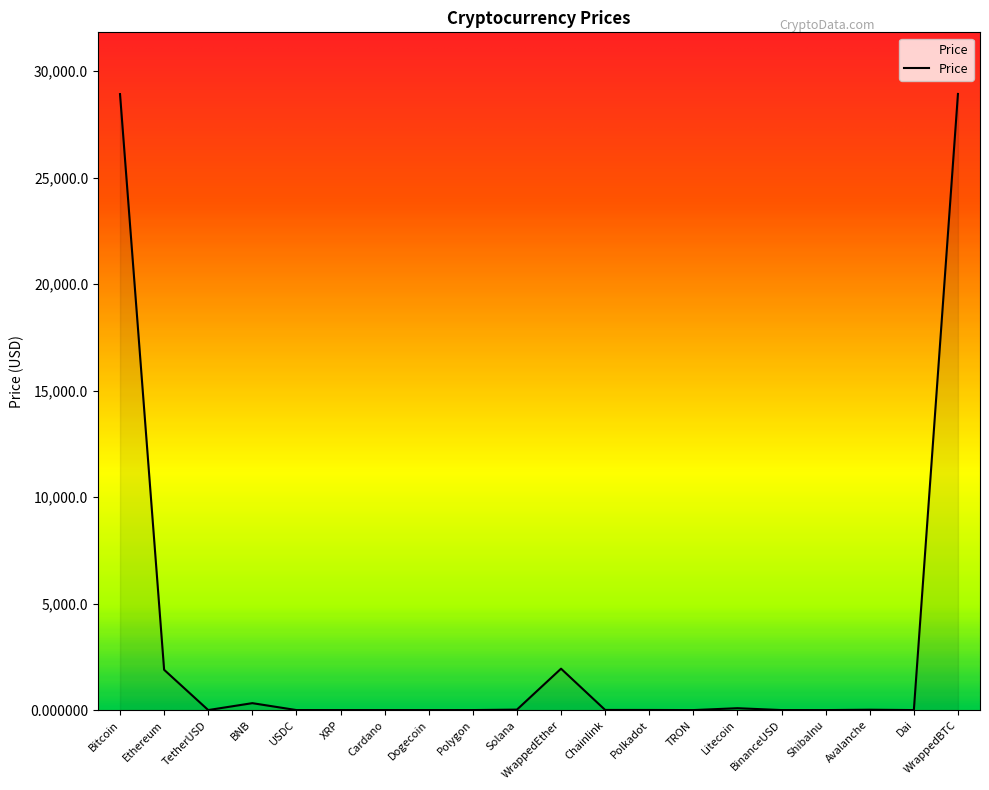

What is the greatest value displayed?

28922.1